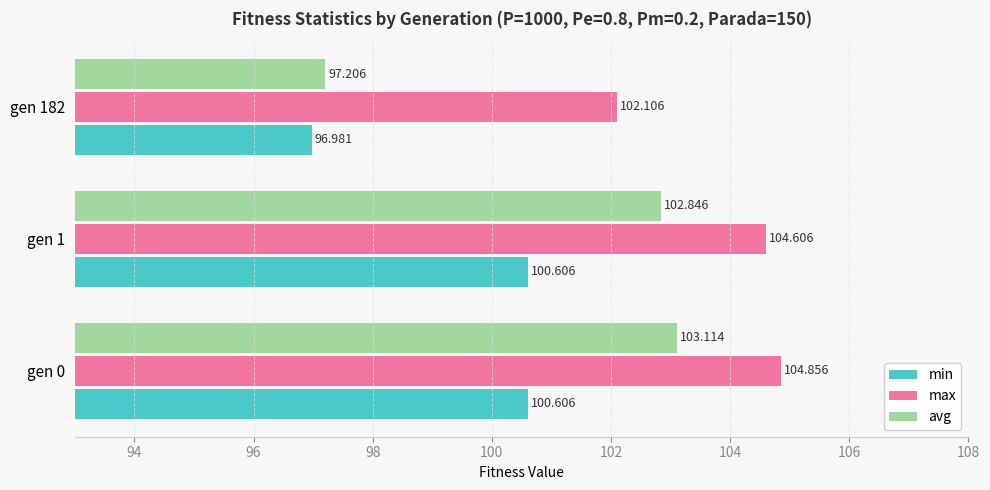

Rank the series by their maximum value, from lowest to highest.

min, avg, max